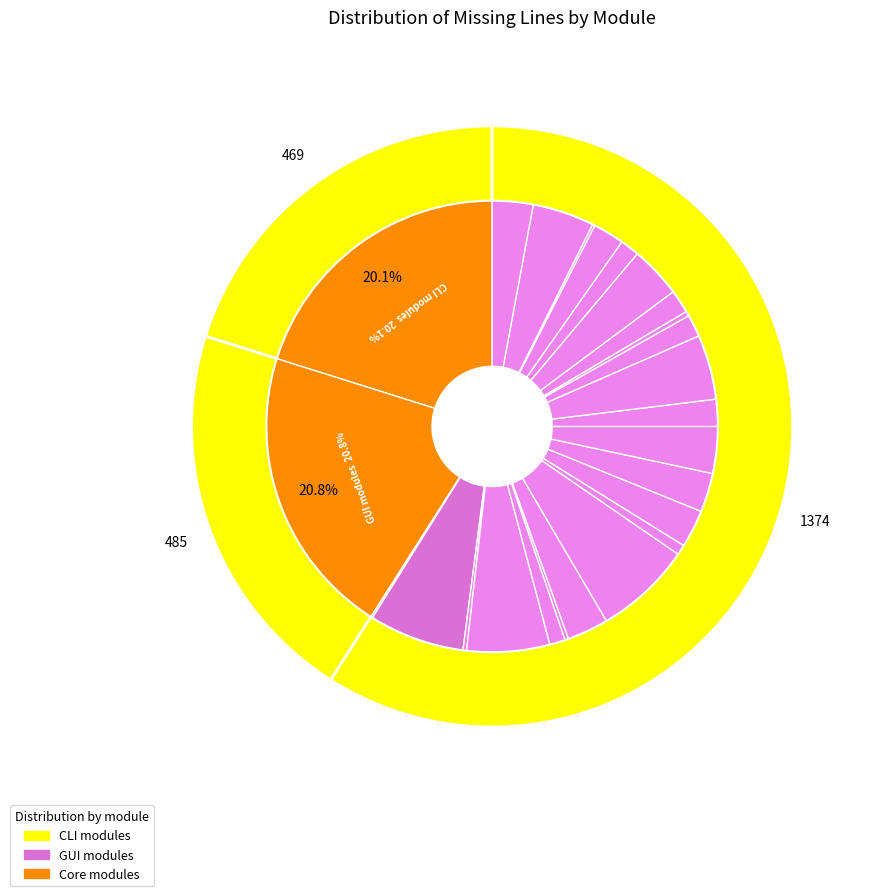

Is it true that teletext/vbi/pattern.py is 1% of the pie?

False